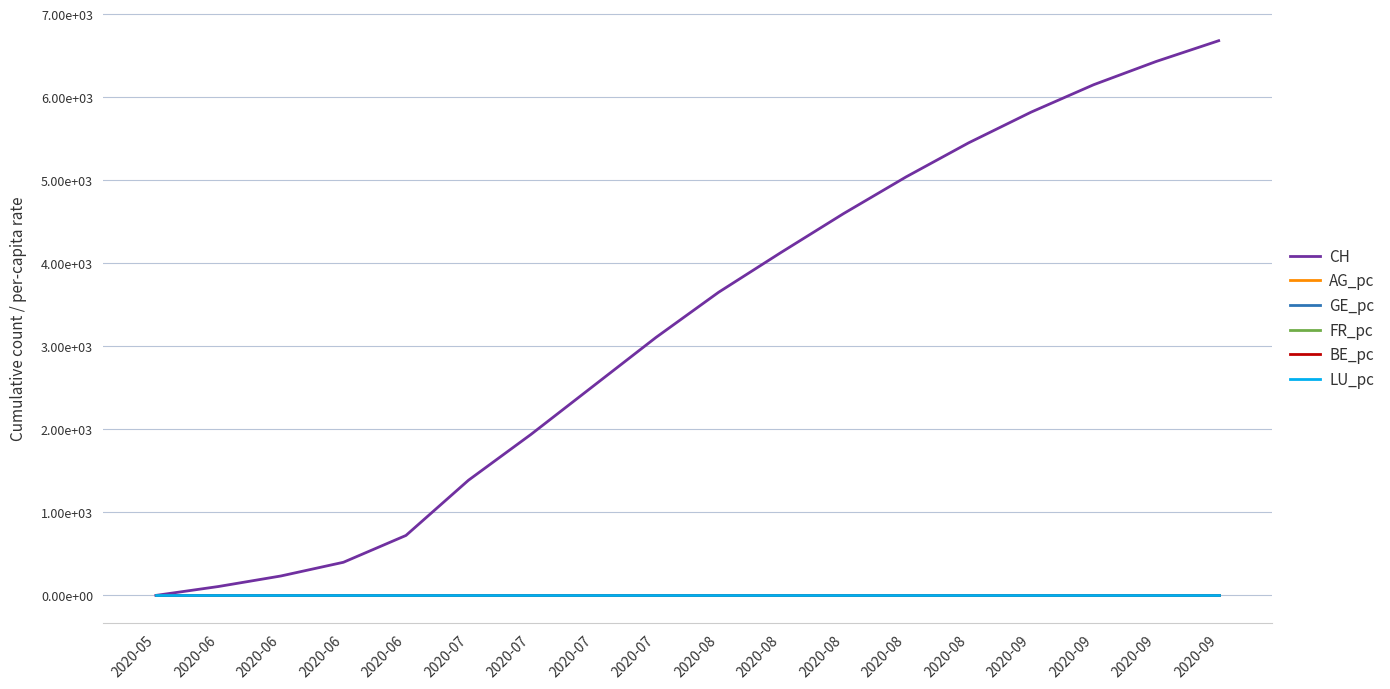

What are all the series names shown in the legend?

CH, AG_pc, GE_pc, FR_pc, BE_pc, LU_pc